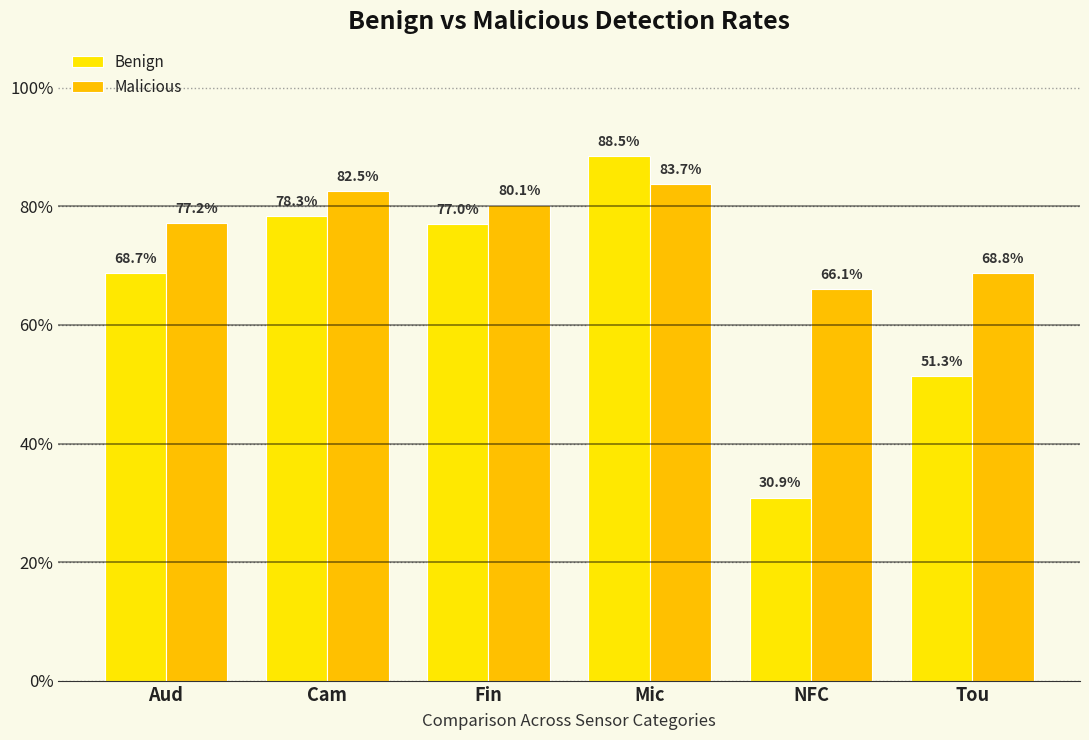

Are the bars horizontal?

No